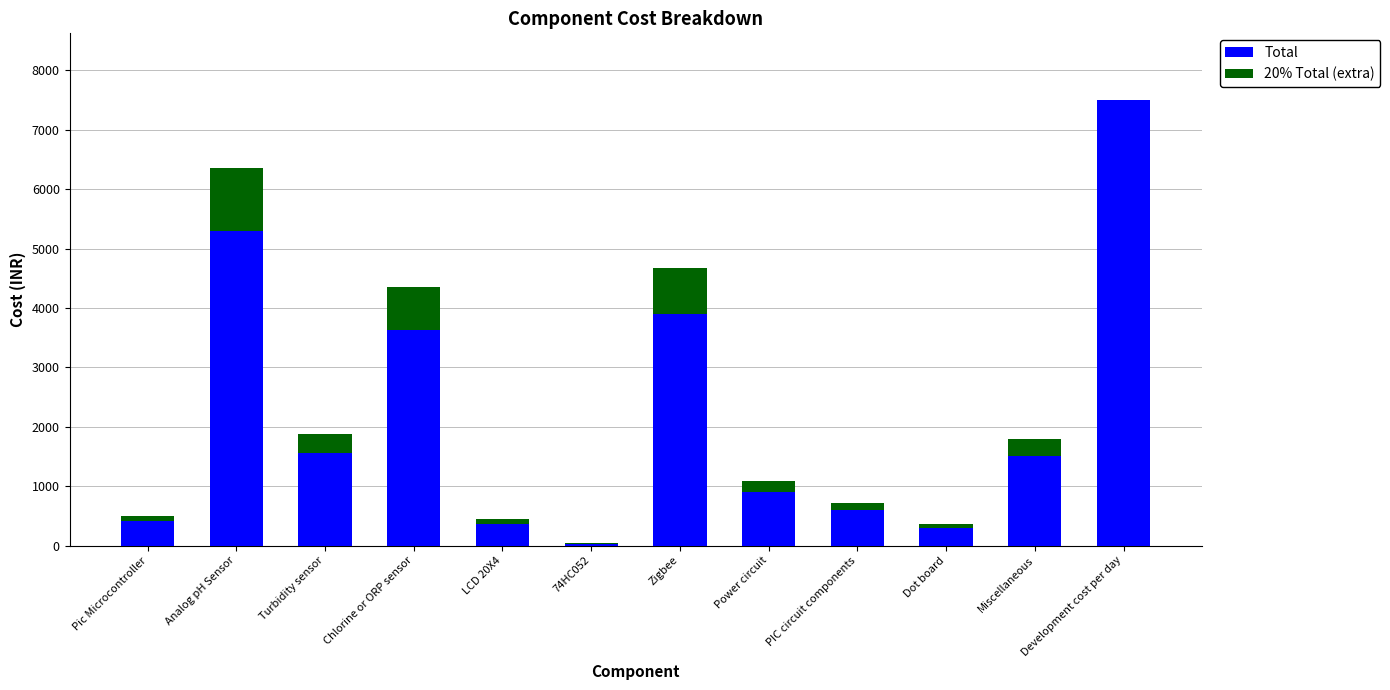

What are all the series names shown in the legend?

Total, 20% Total (extra)